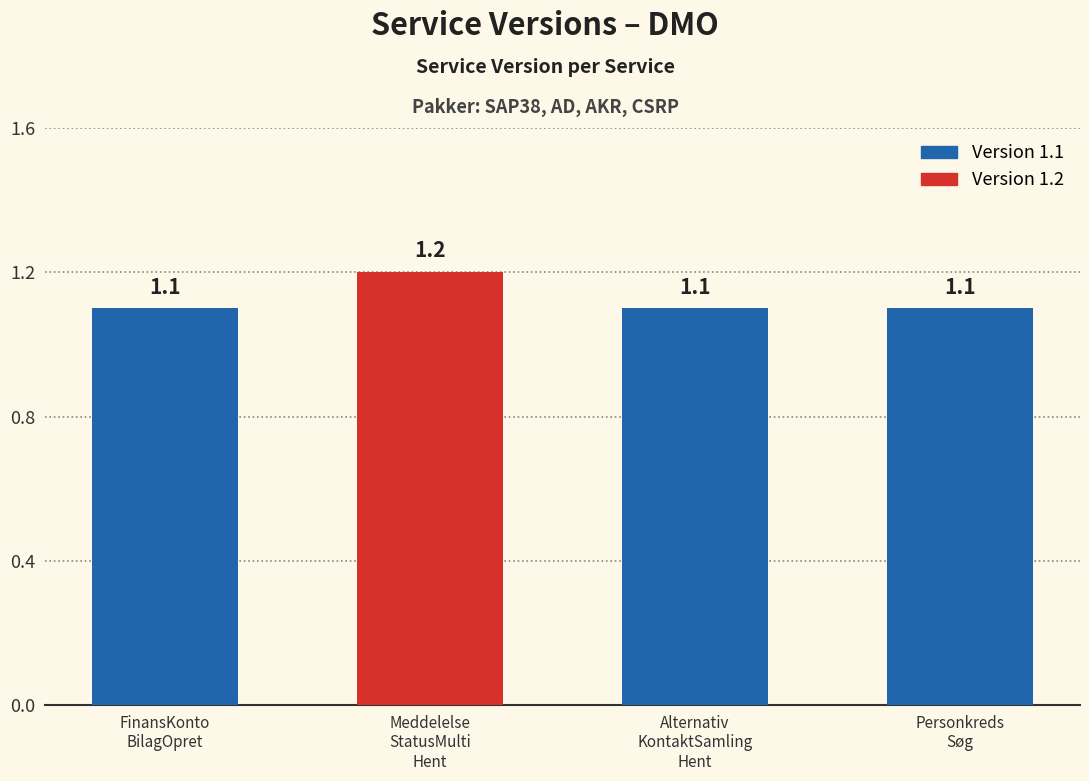

List the labels in order of value, smallest first.

FinansKontoBilagOpret, AlternativKontaktSamlingHent, PersonkredsSøg, MeddelelseStatusMultiHent